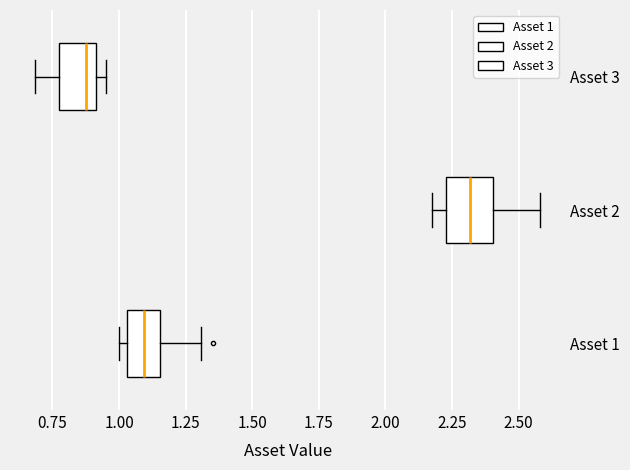

Reading bottom to top, transcribe this box plot: for each box, give where its median line is, the range the box spans, and where its two whiskers end, as read against the x-axis. The values are not printed on the chart, so give them approximately, as read against the axis.

Asset 1: median 1.10, box 1.05 to 1.15, whiskers 1.00 to 1.30
Asset 2: median 2.30, box 2.25 to 2.40, whiskers 2.15 to 2.60
Asset 3: median 0.85, box 0.80 to 0.90, whiskers 0.70 to 0.95